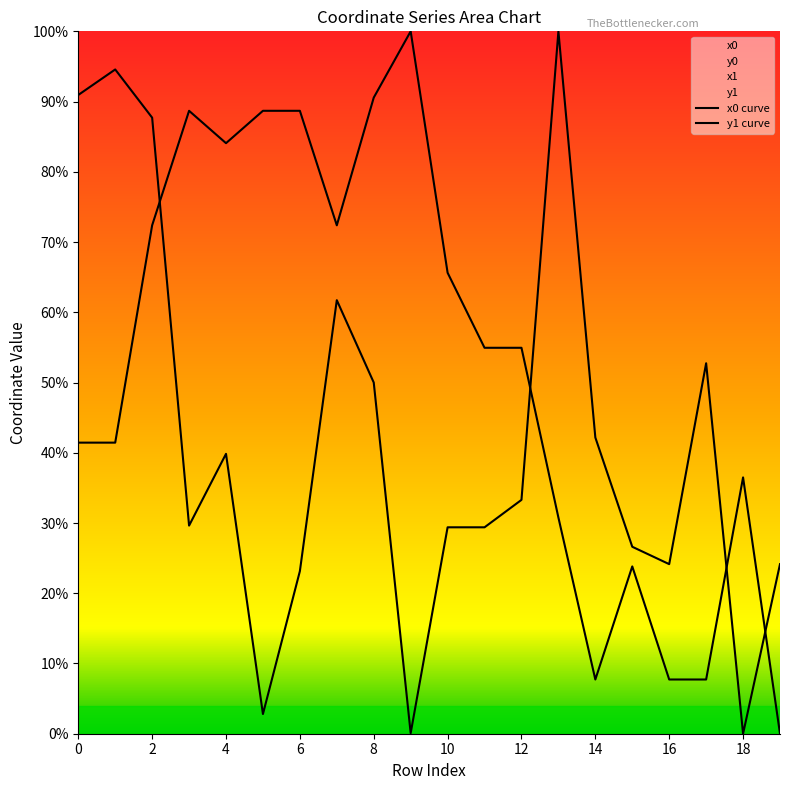

True or false: x0 has a value of 0.4 at 18.

True